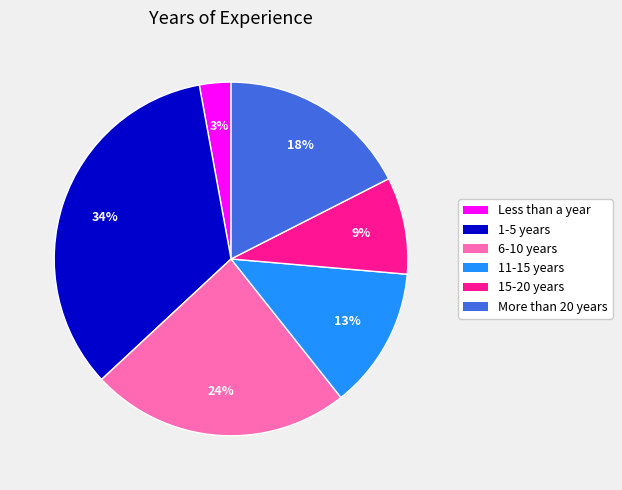

Which slice is the largest?

1-5 years